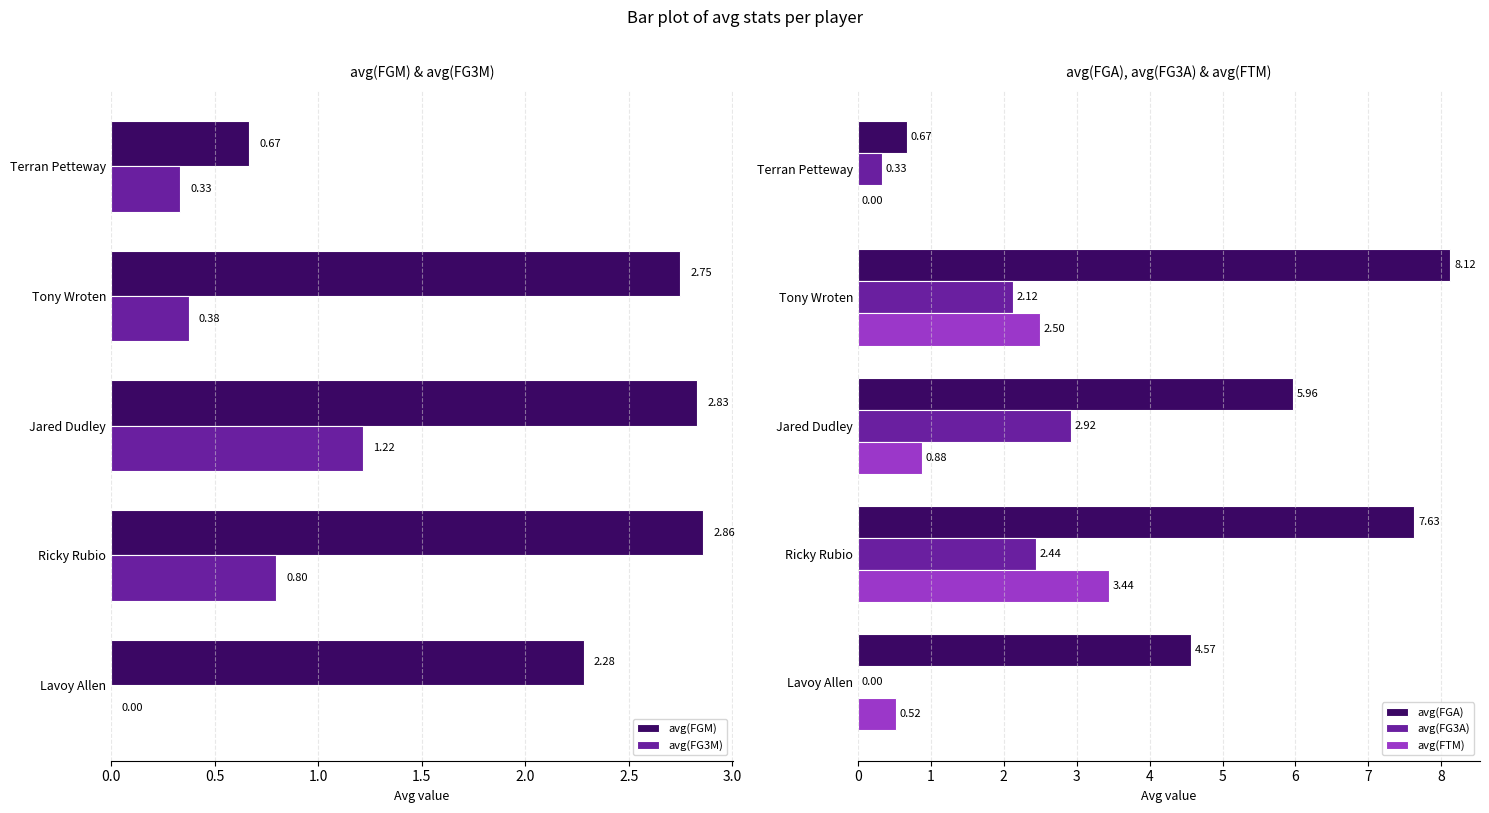

What is the sum of all avg(FG3M) values?

2.7